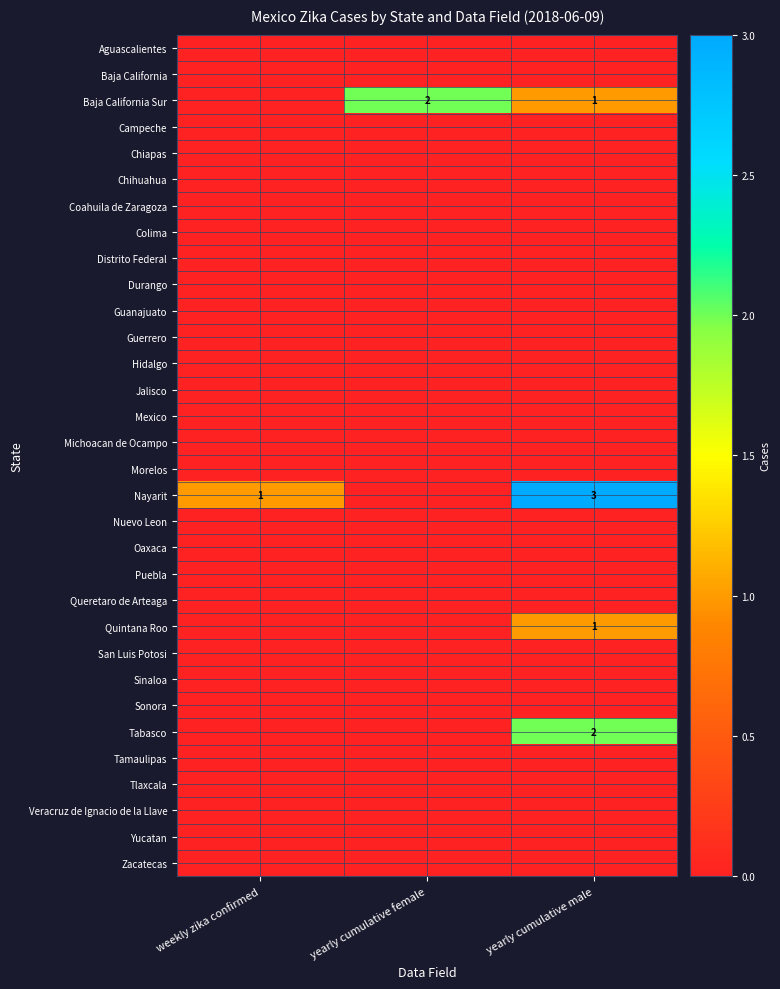

The Baja California Sur series shows 2 at yearly cumulative female. True or false?

True